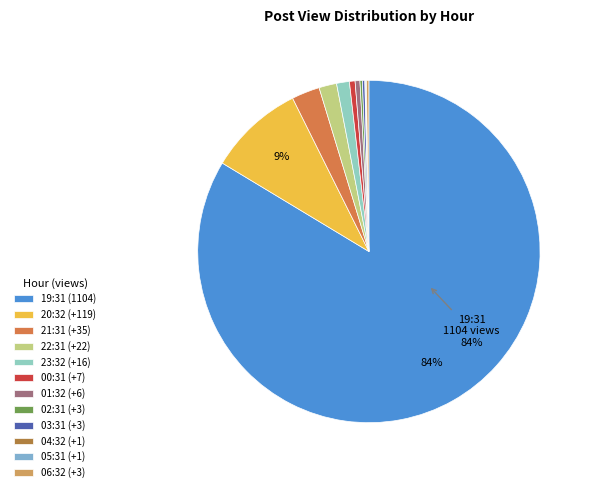

What percentage is the 00:31 (+7) slice, to the nearest percent?

1%